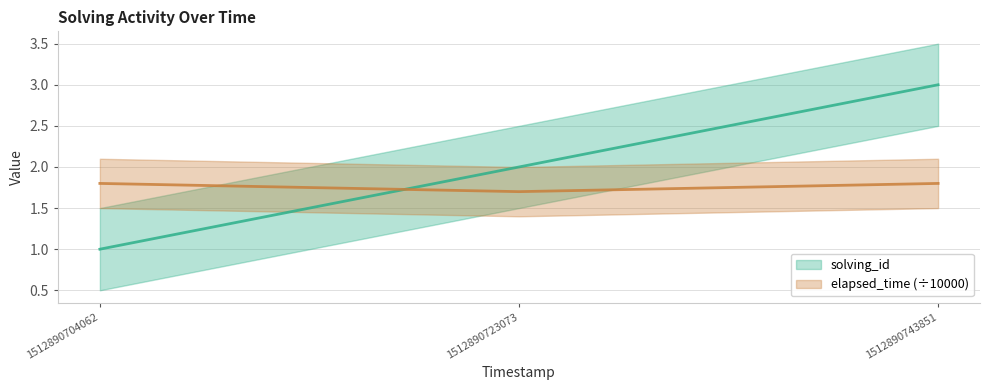

Is the value of elapsed_time at 1512890723073 greater than the value of solving_id at 1512890743851?

No